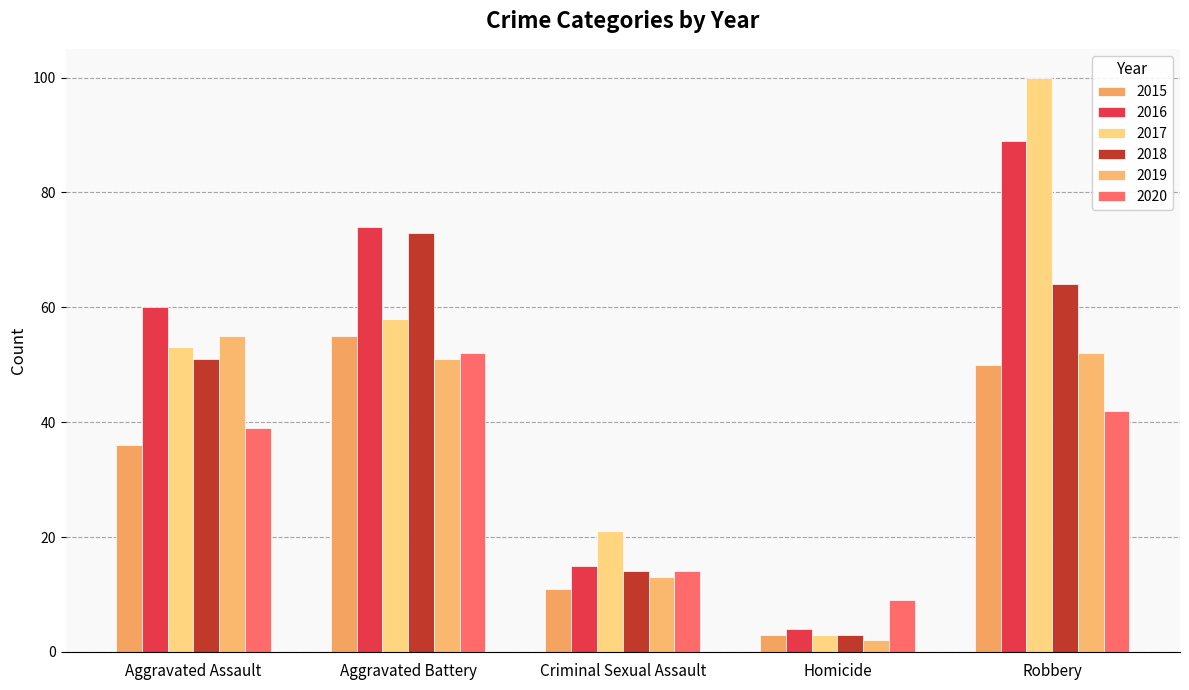

What value does the 2015 series have at Robbery?

50